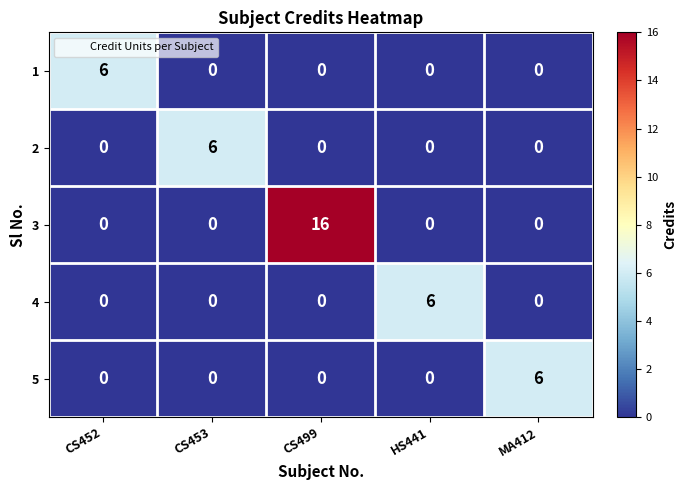

Is it true that 4 equals 3 at CS499?

False